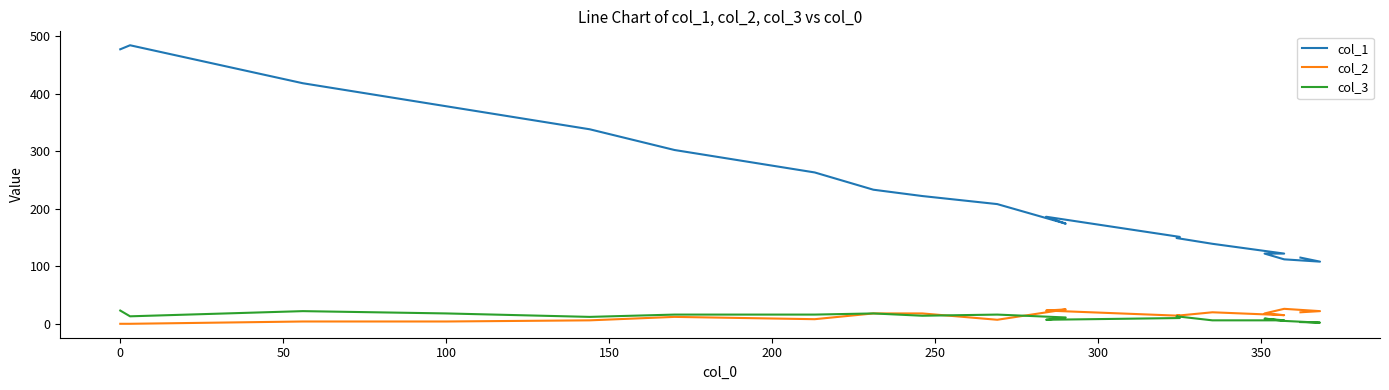

What position from the left is 350?

9